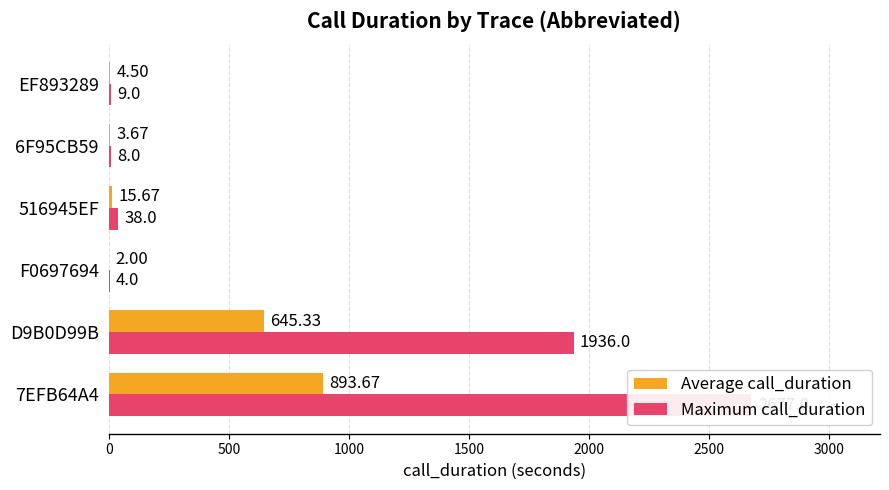

What is the average value of the Average call_duration series?

260.8